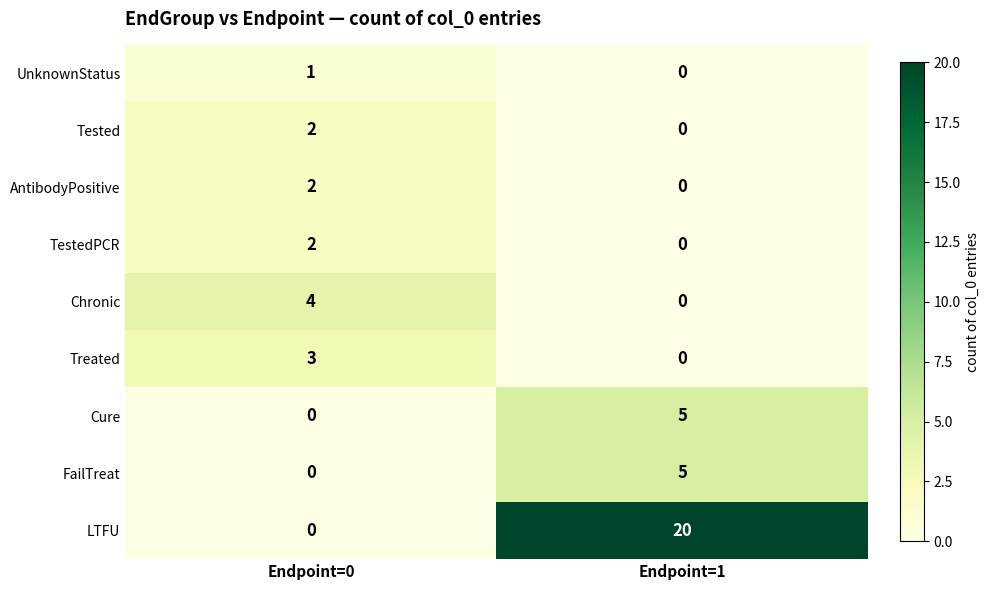

Which category has the highest value across all series?

Endpoint=1